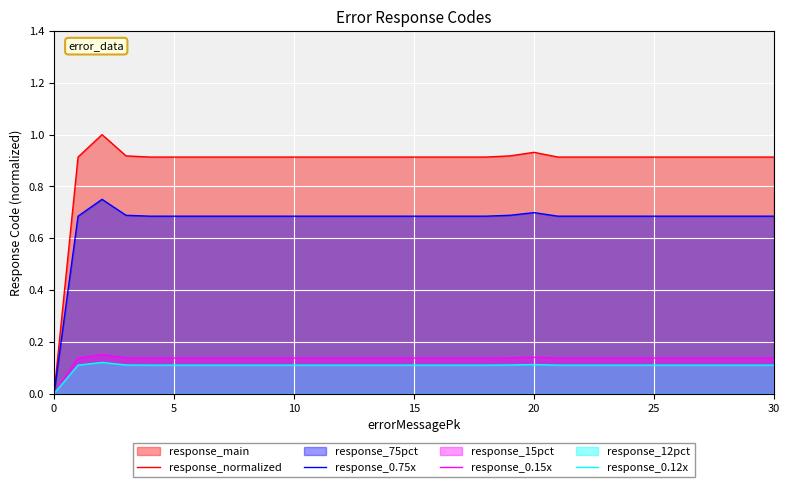

How many lines are shown in the chart?

4